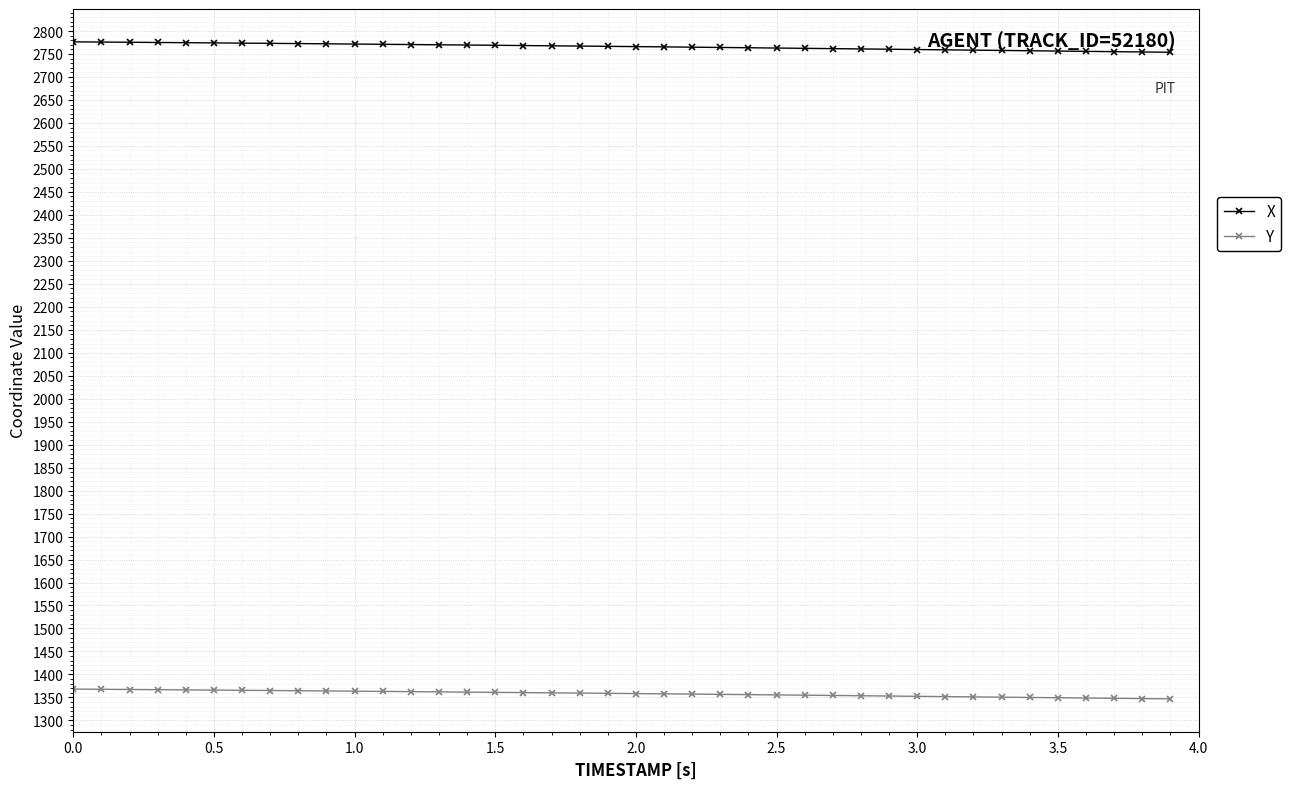

What is the value of the X point at the 23rd from the left?

2764.8